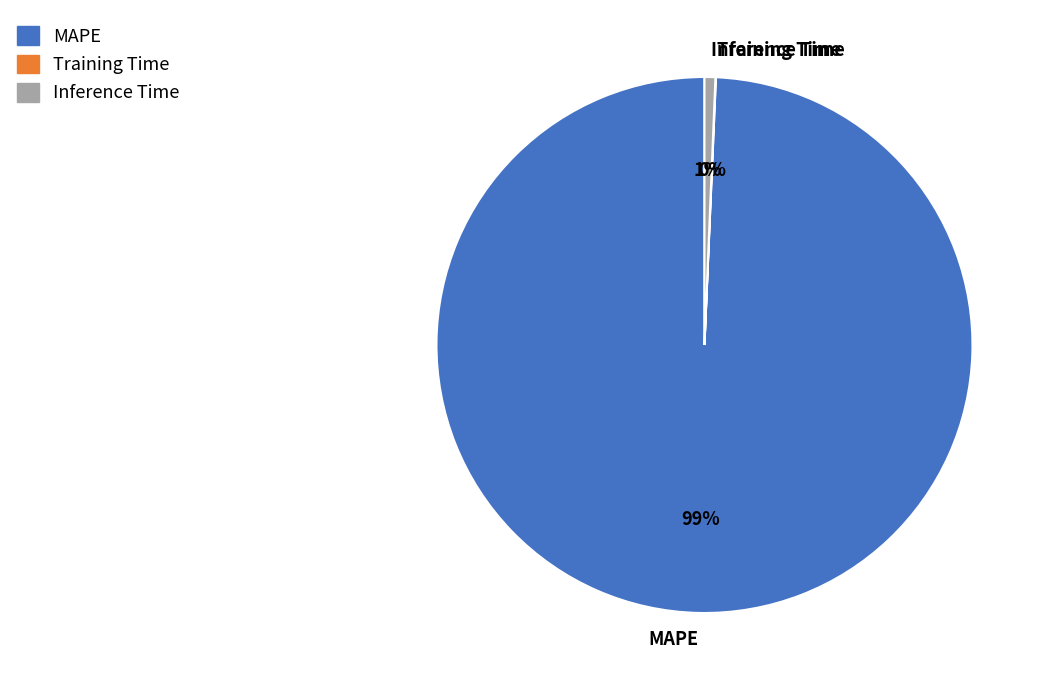

Does any single category account for the majority?

Yes